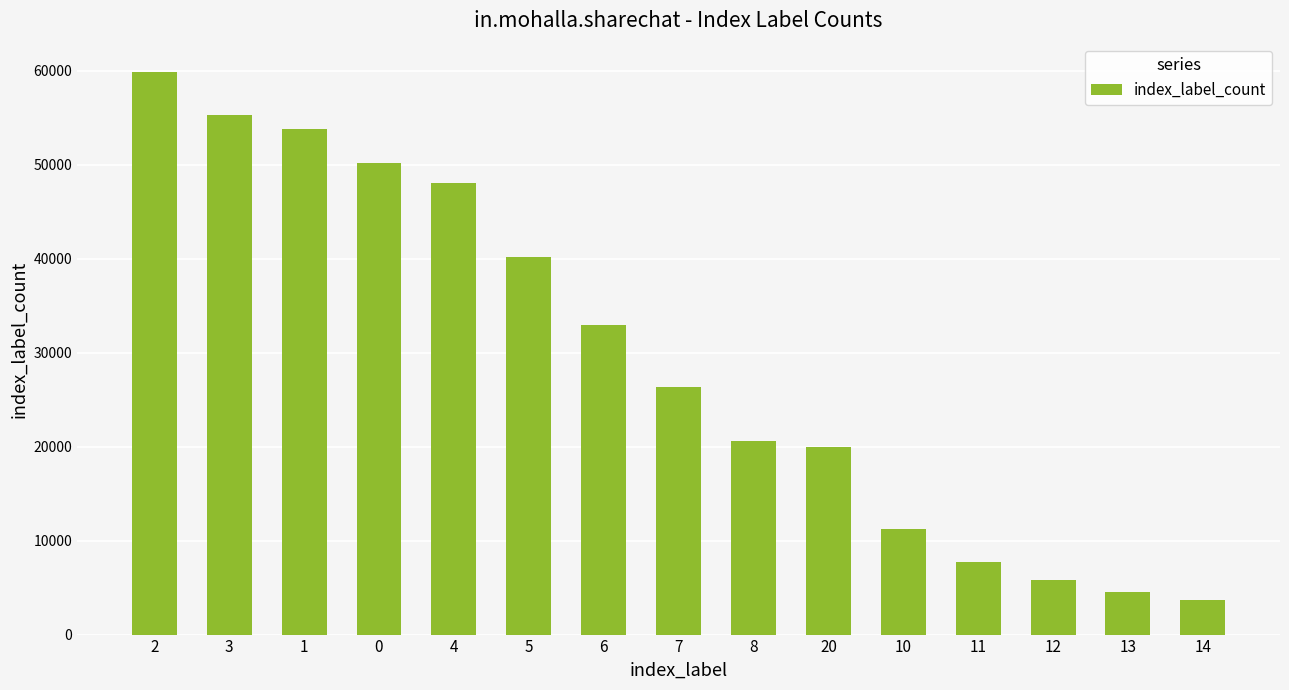

What is the label of the 5th bar from the left?

4